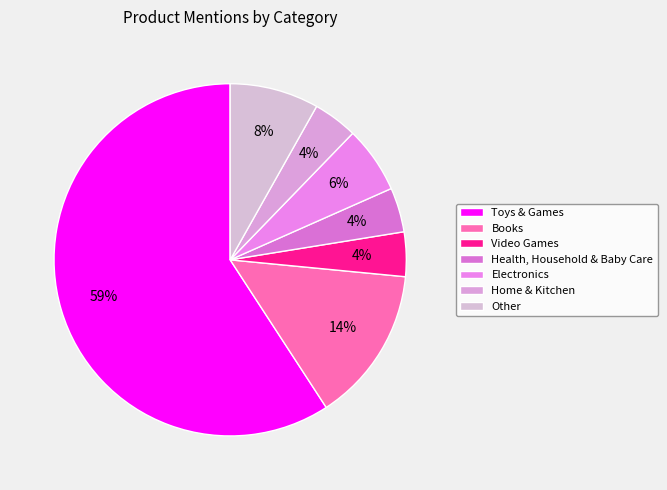

Between Toys & Games and Other, which is larger?

Toys & Games